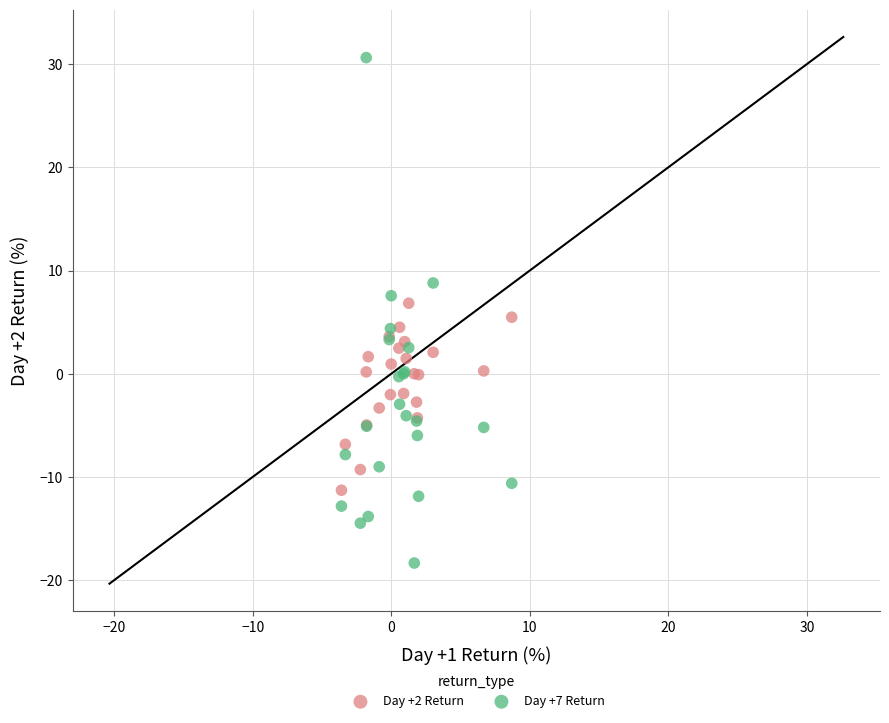

Which series reaches the minimum Y coordinate?

Day +7 Return